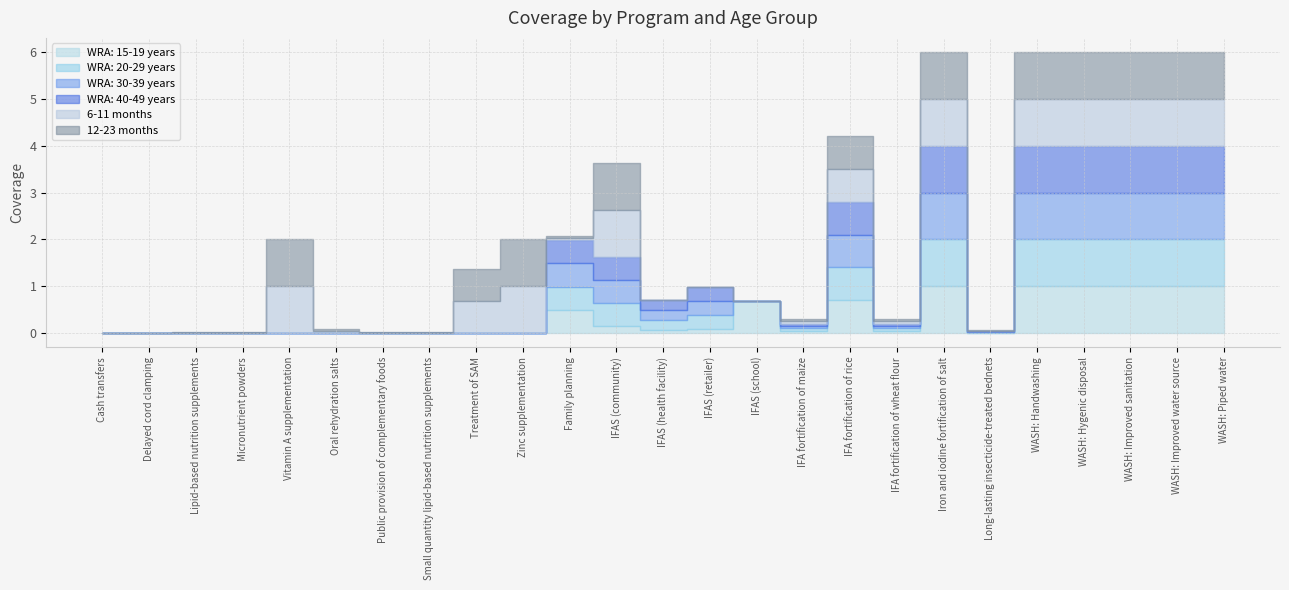

Which series changed the most between Cash transfers and WASH: Hygenic disposal?

WRA: 15-19 years